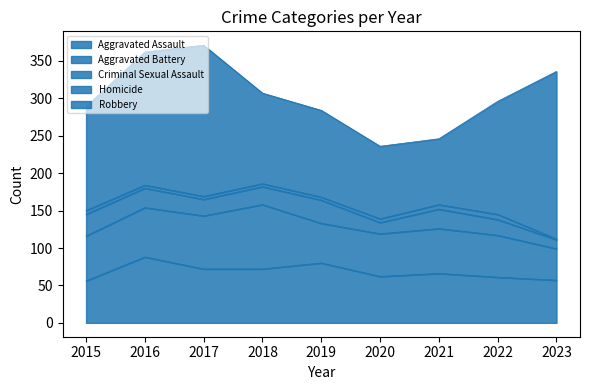

At 2016, list the series in order from largest to smallest.

Robbery, Aggravated Assault, Aggravated Battery, Criminal Sexual Assault, Homicide